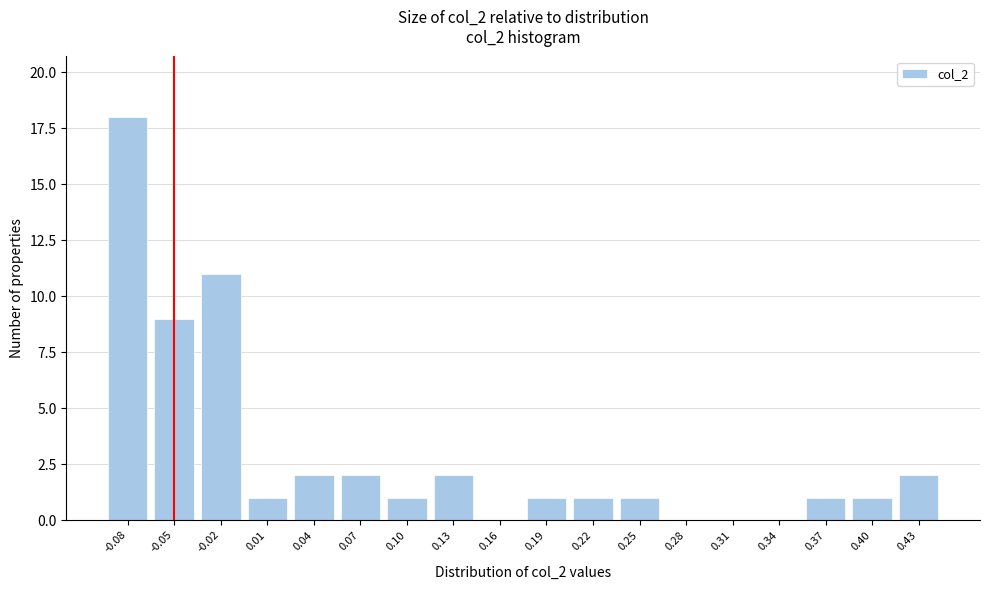

Reading left to right, list all the values displayed in this chart.

-0.08=18	-0.05=9	-0.02=11	0.01=1	0.04=2	0.07=2	0.10=1	0.13=2	0.16=0	0.19=1	0.22=1	0.25=1	0.28=0	0.31=0	0.34=0	0.37=1	0.40=1	0.43=2